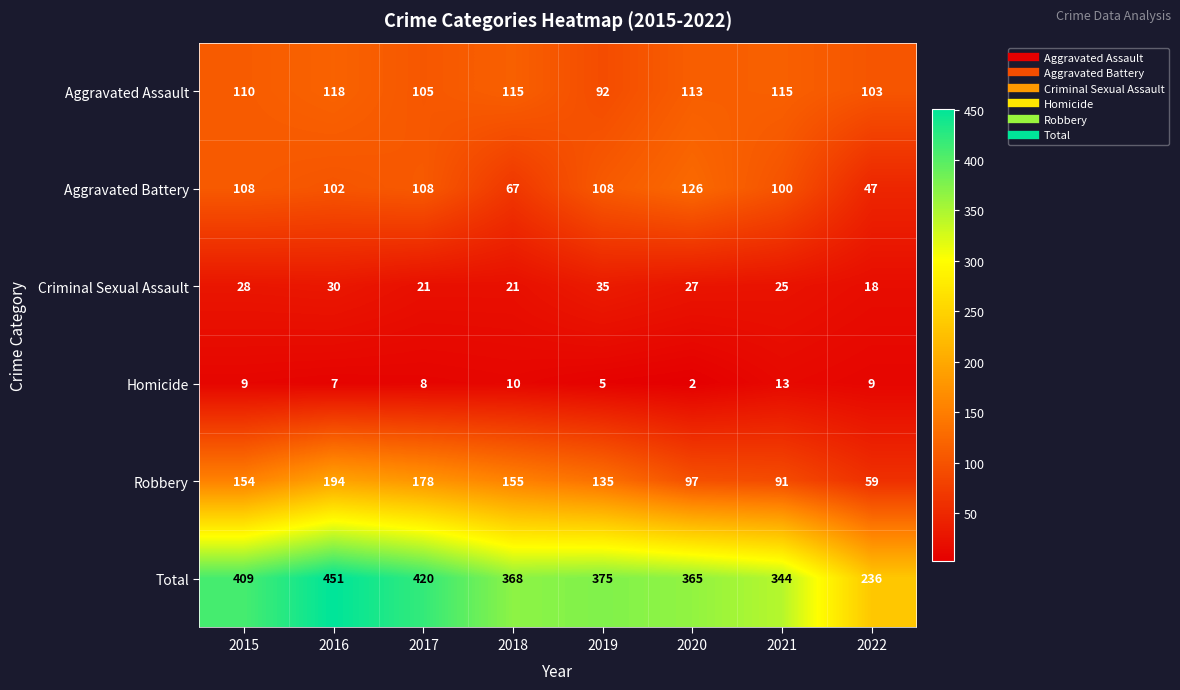

The value of Criminal Sexual Assault at 2015 is 44. True or false?

False